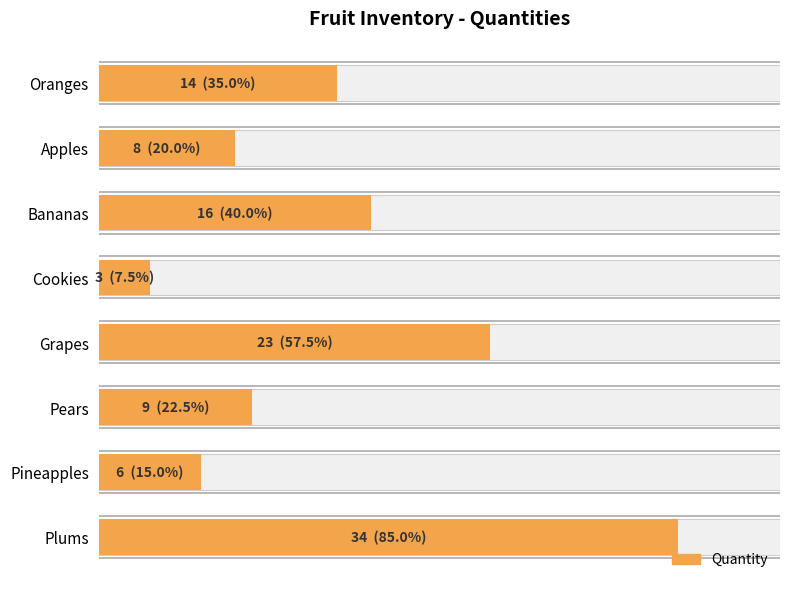

What is the sum of all values?

113